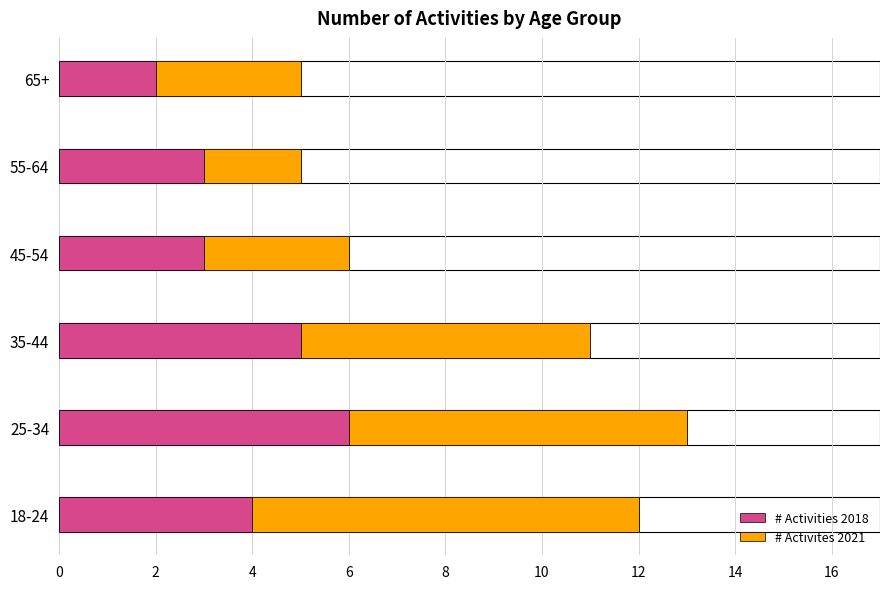

Reading right to left, what are all the values shown in this chart?

# Activities 2018: 2	3	3	5	6	4
# Activites 2021: 3	2	3	6	7	8